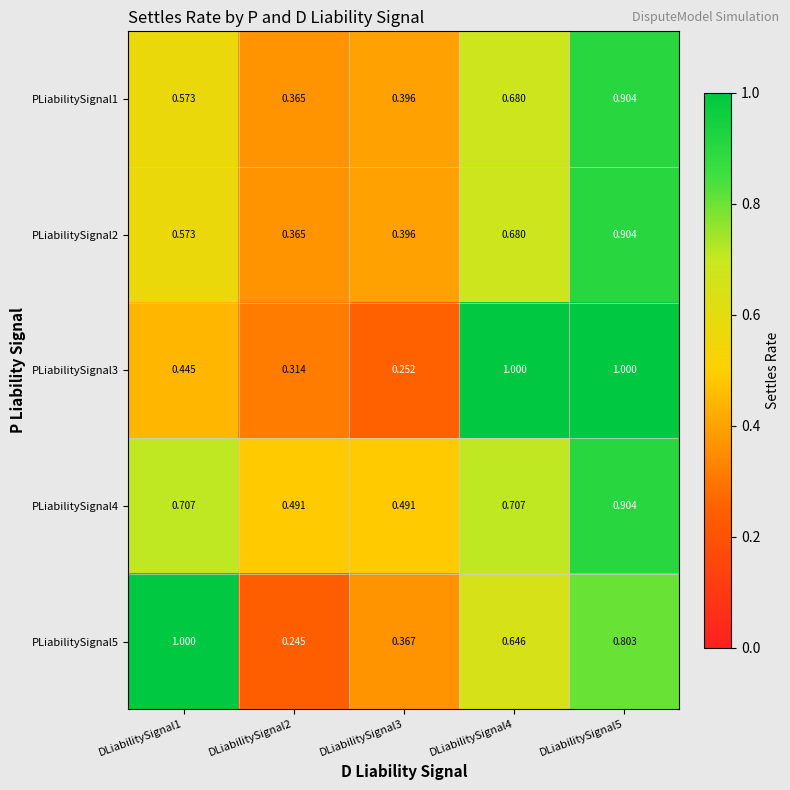

Which series changed the most between DLiabilitySignal3 and DLiabilitySignal5?

PLiabilitySignal3